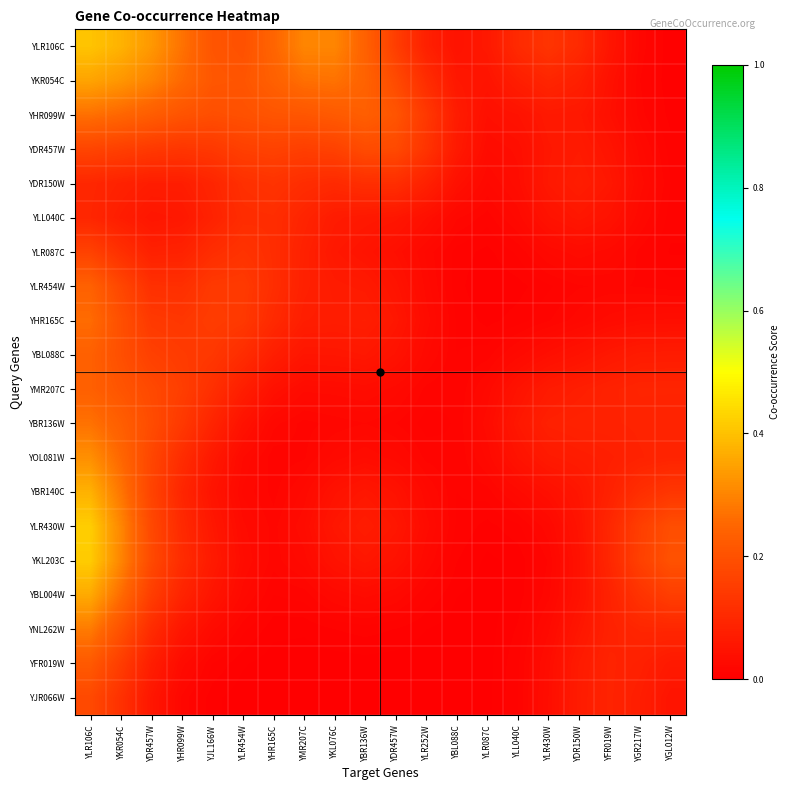

What is the spread (max minus min) of values at YGR217W?

0.1